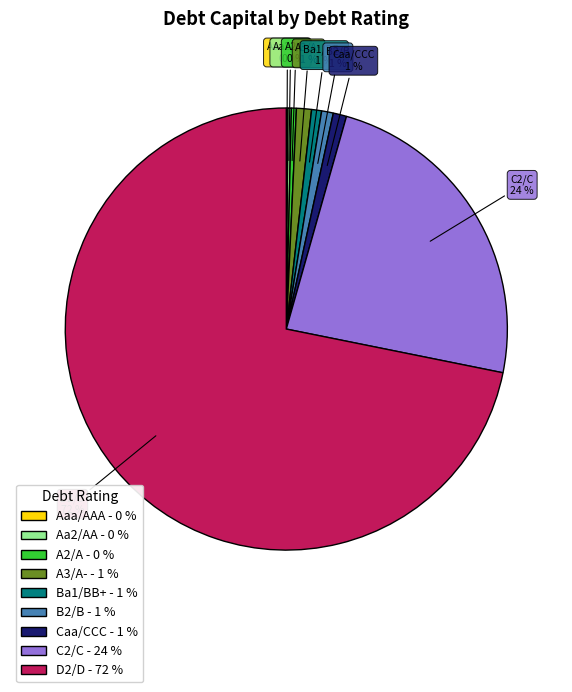

Which has a higher value, D2/D or Ba1/BB+?

D2/D